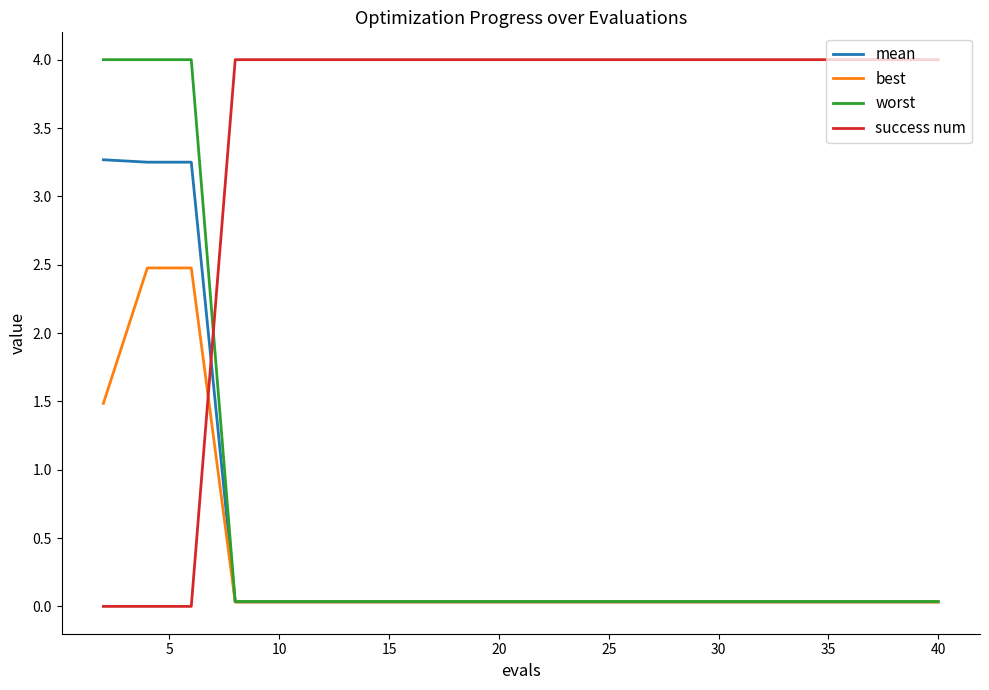

What is the maximum value shown in the chart?

4.0